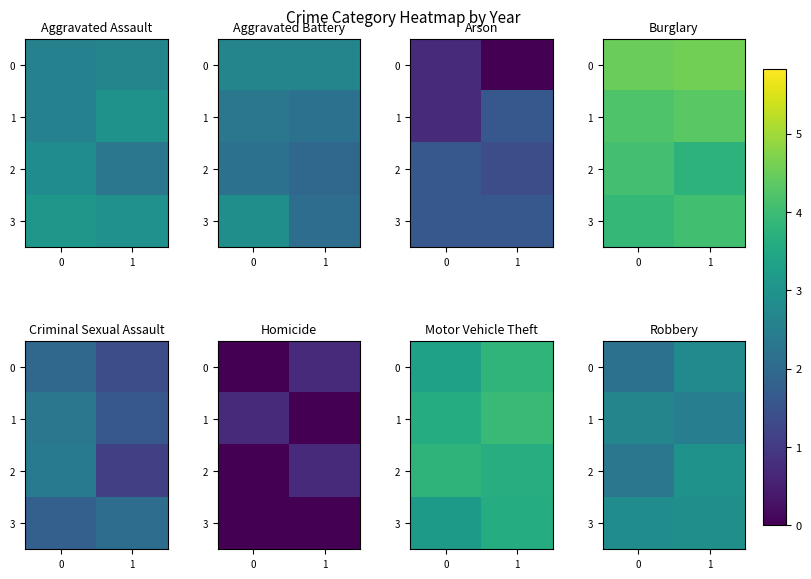

At which category is the sum across all series the highest?

1